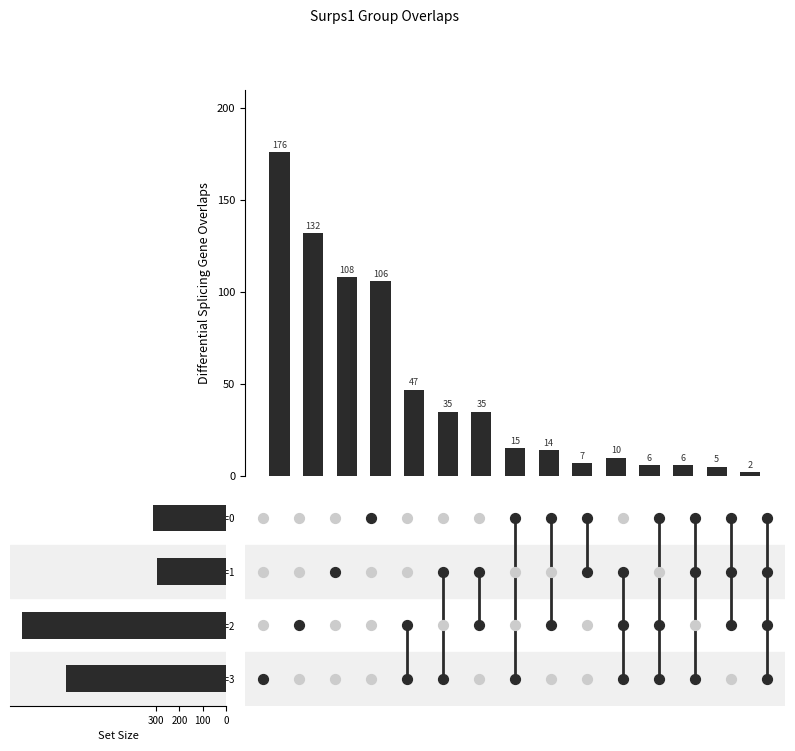

Between 3 and 0_1_2_3, which is larger?

3